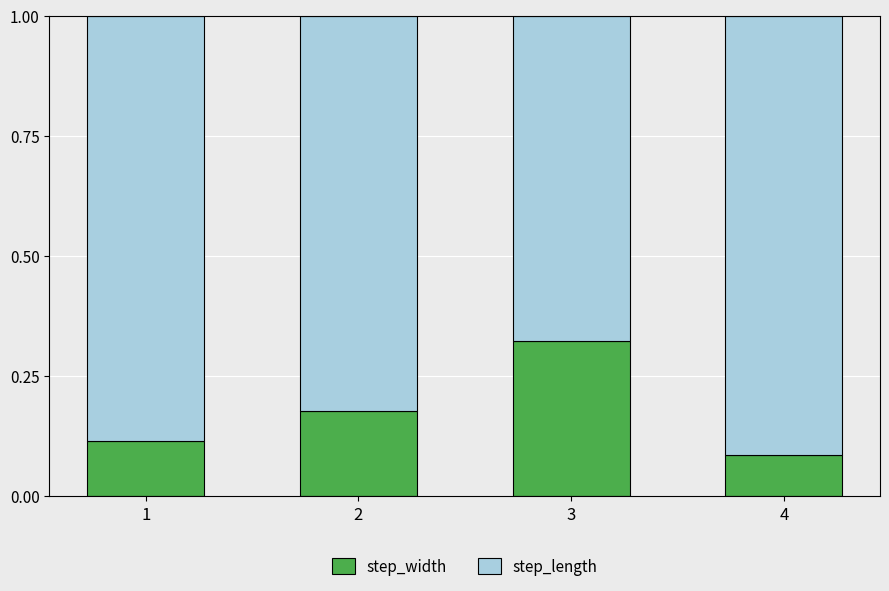

Where is step_width nearest to the value 0?

4